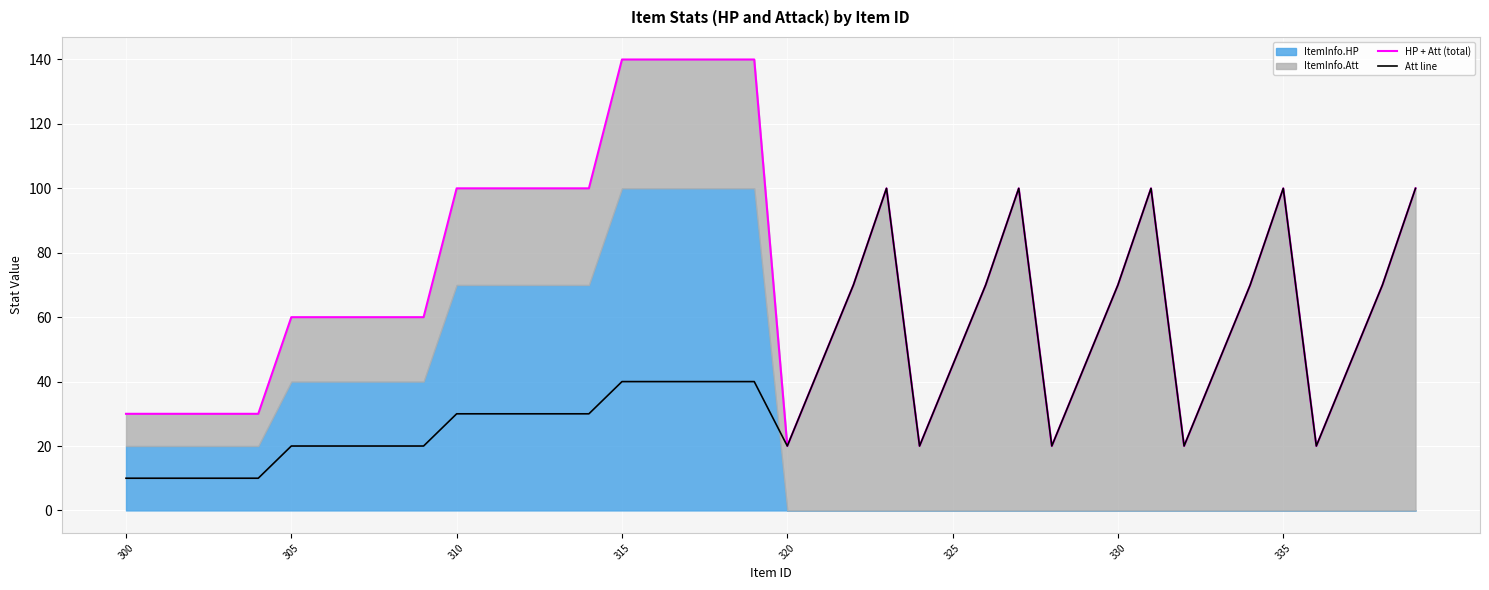

Is it true that Att line equals 70 at 330?

True